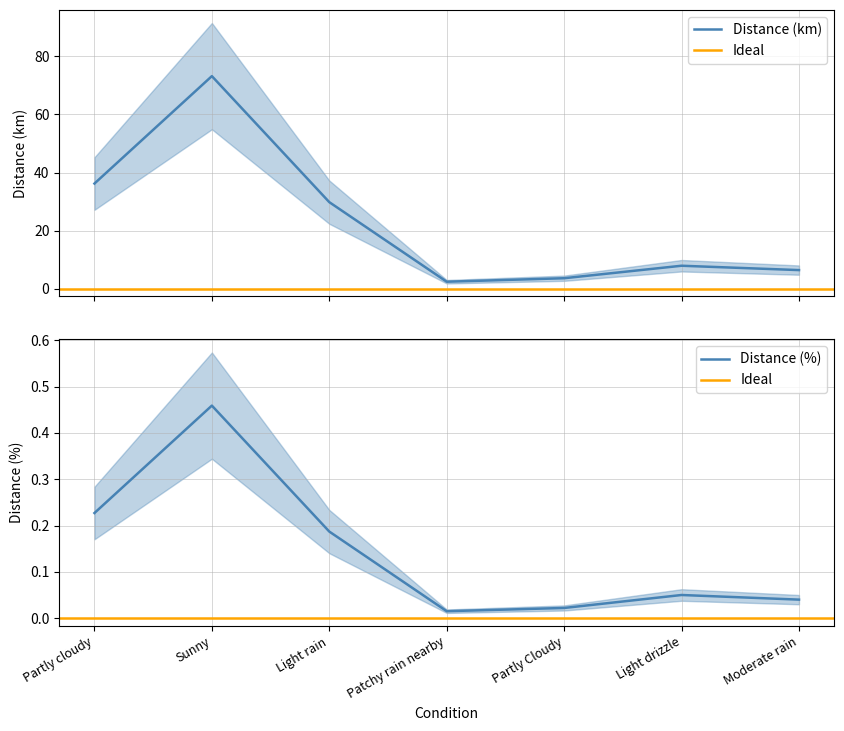

How many interior local valleys does the Distance (%) series have?

1